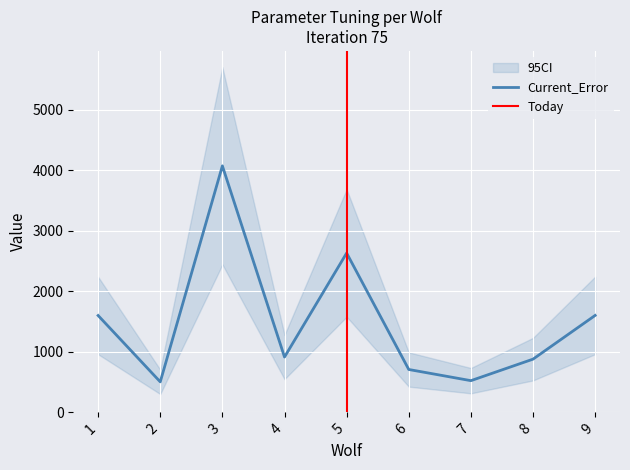

True or false: Wolf and Kp_I intersect in this chart.

False